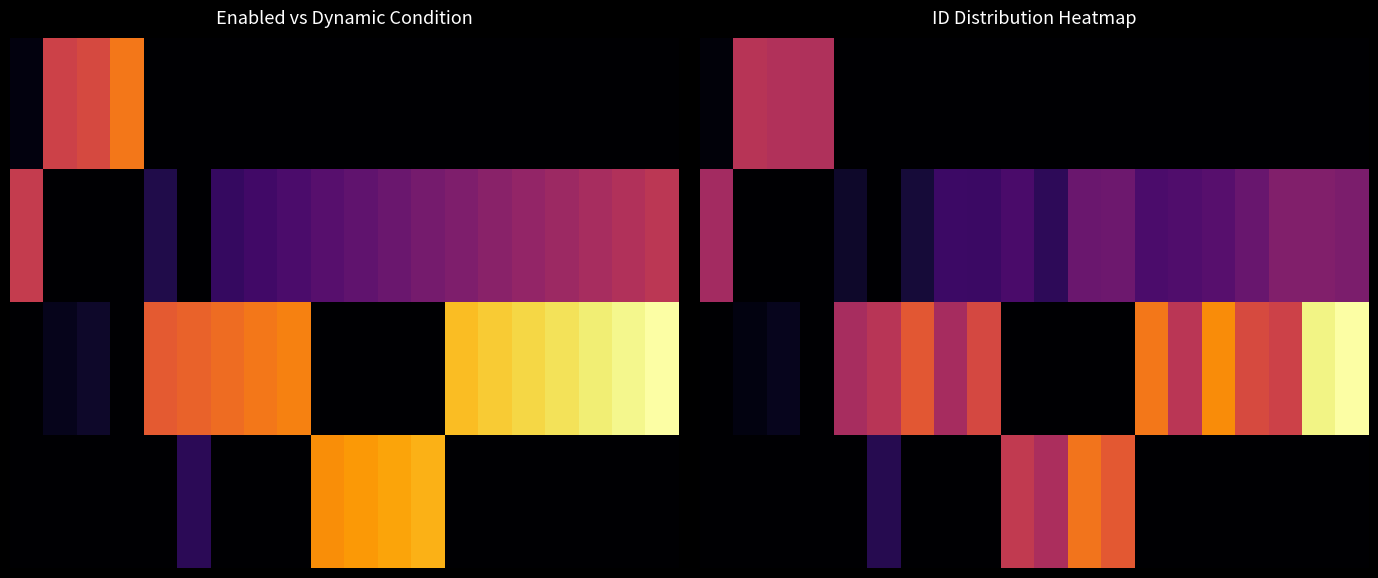

Which category has the lowest value across all series?

4